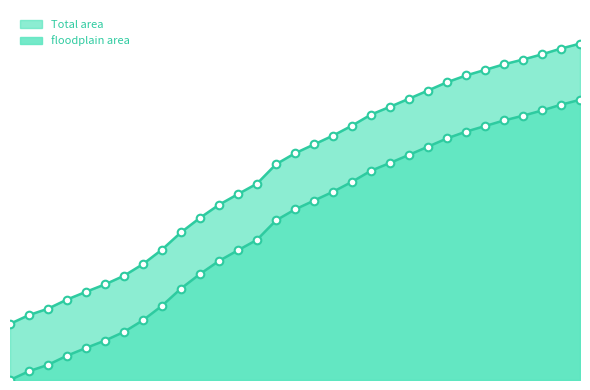

Which series has the largest Y range (max minus min)?

floodplain area